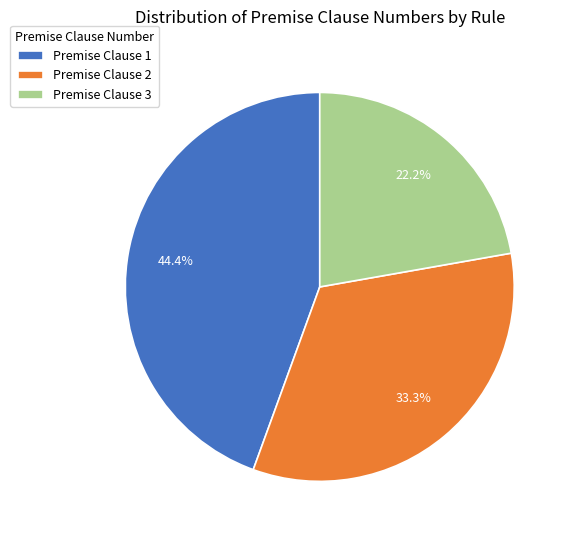

Does Premise Clause 1 represent more than half of the total?

No